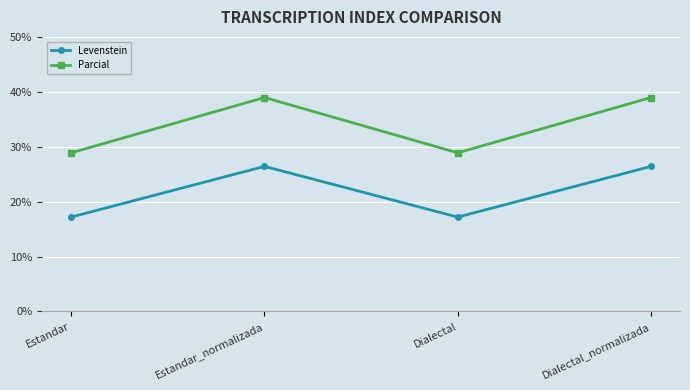

True or false: Levenstein has a value of 8.0 at Dialectal.

False